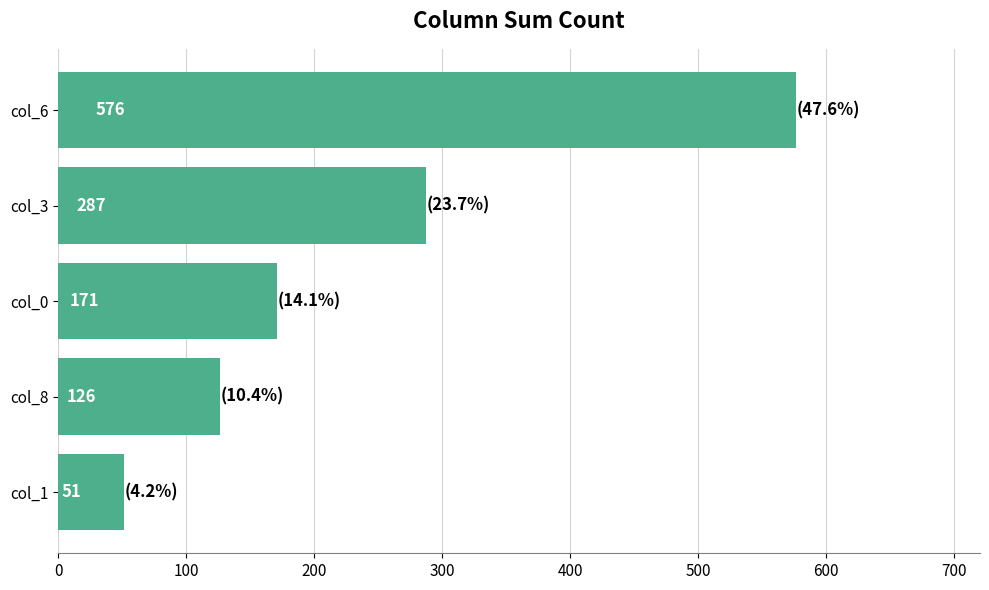

How many series are shown in this chart?

1